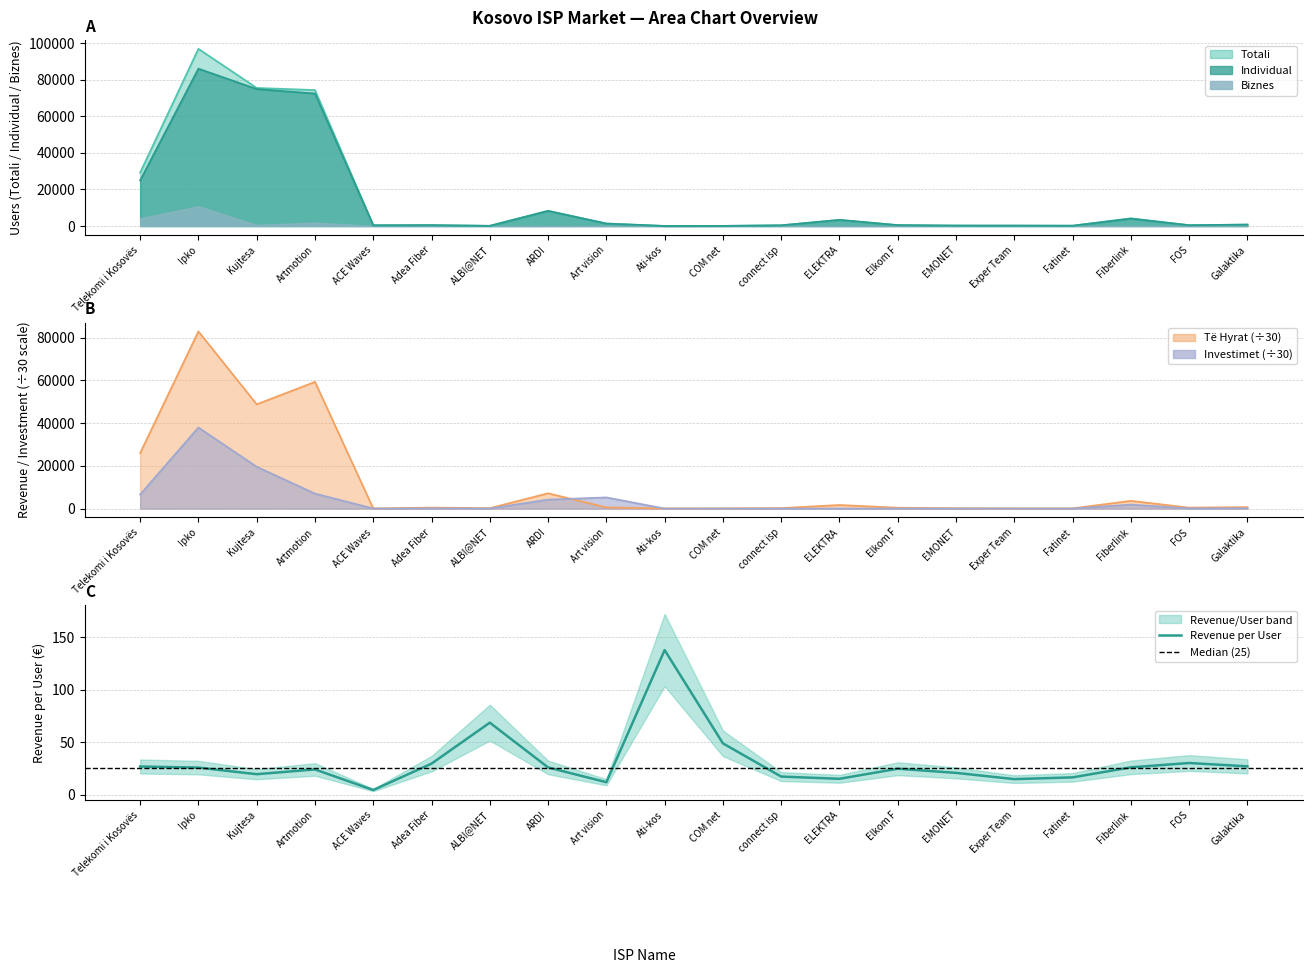

Between ACE Waves and ELEKTRA, which series saw the biggest shift?

Individual